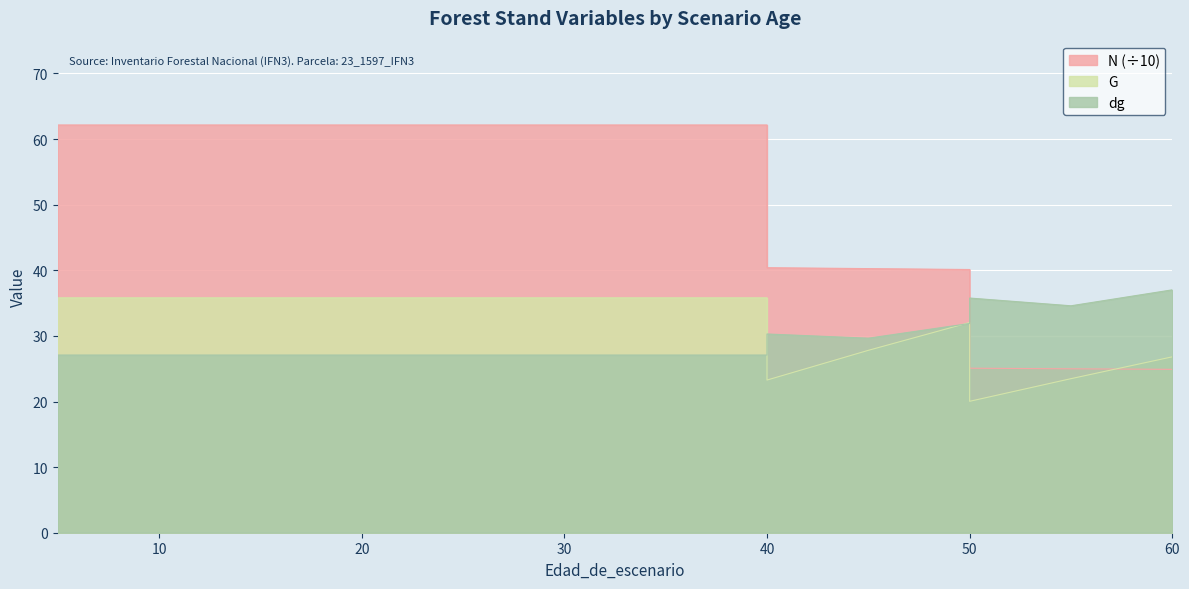

Where is dg nearest to the value 32?

50